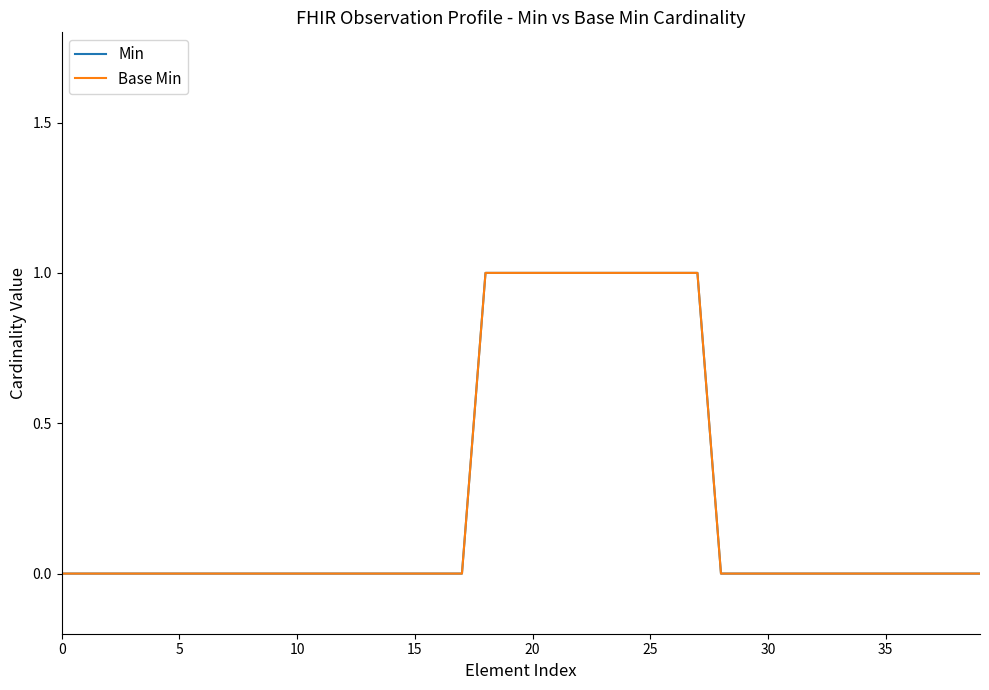

How many Min values are between 0 and 1?

40